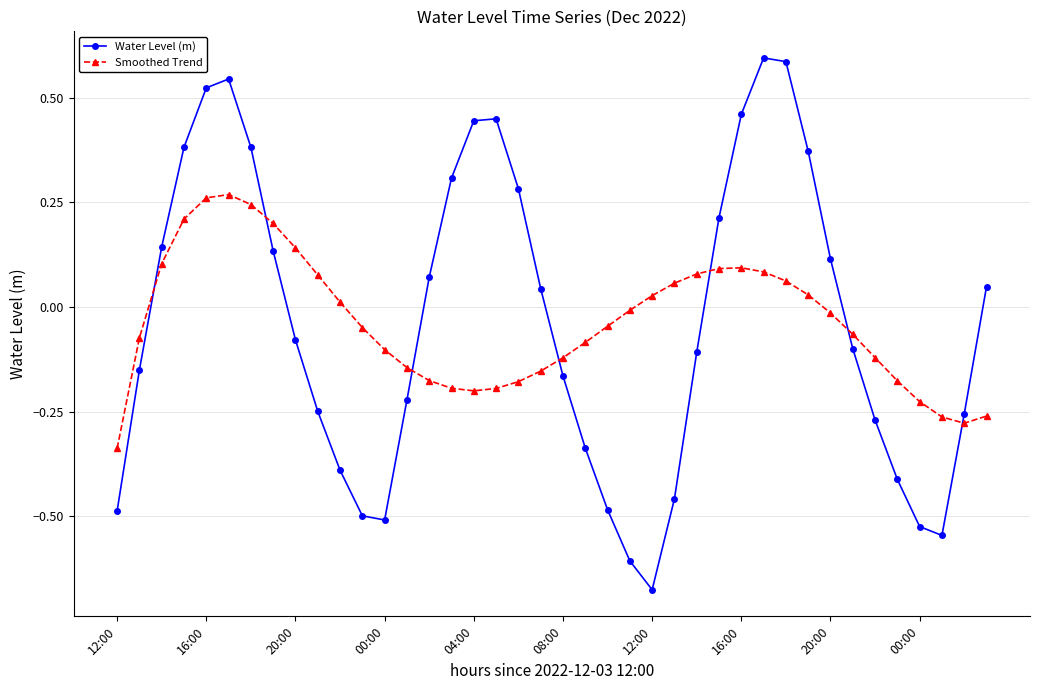

How many lines are shown in the chart?

2